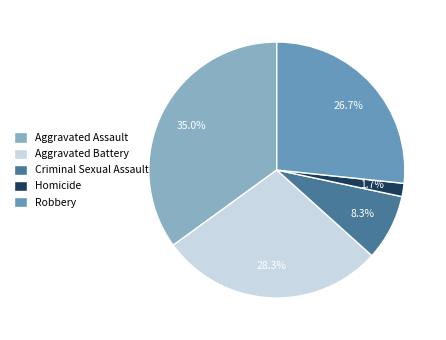

How many slices are in this pie chart?

5